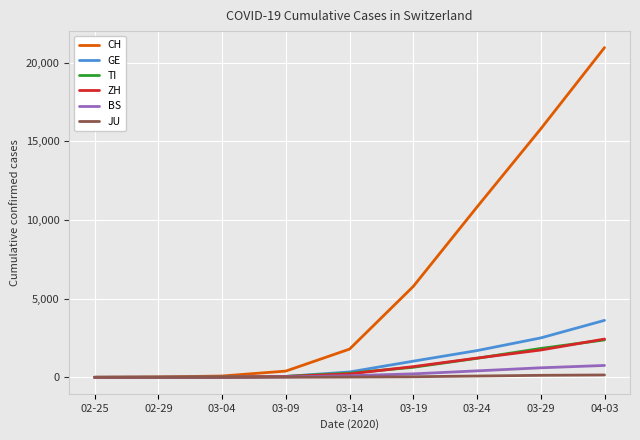

Does the chart display data point markers on the line(s)?

No